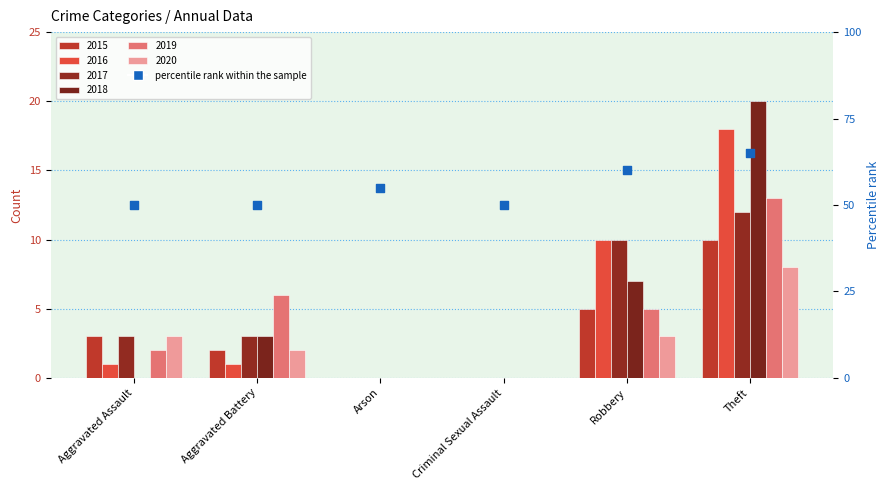

Which has a higher value, Robbery or Theft?

Theft